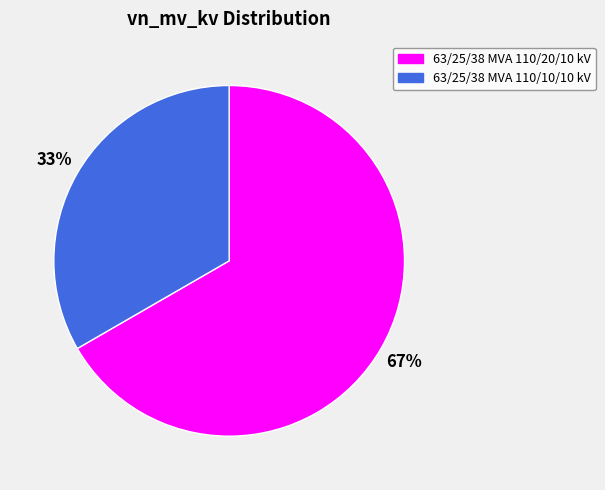

Count the number of slices in the pie.

2